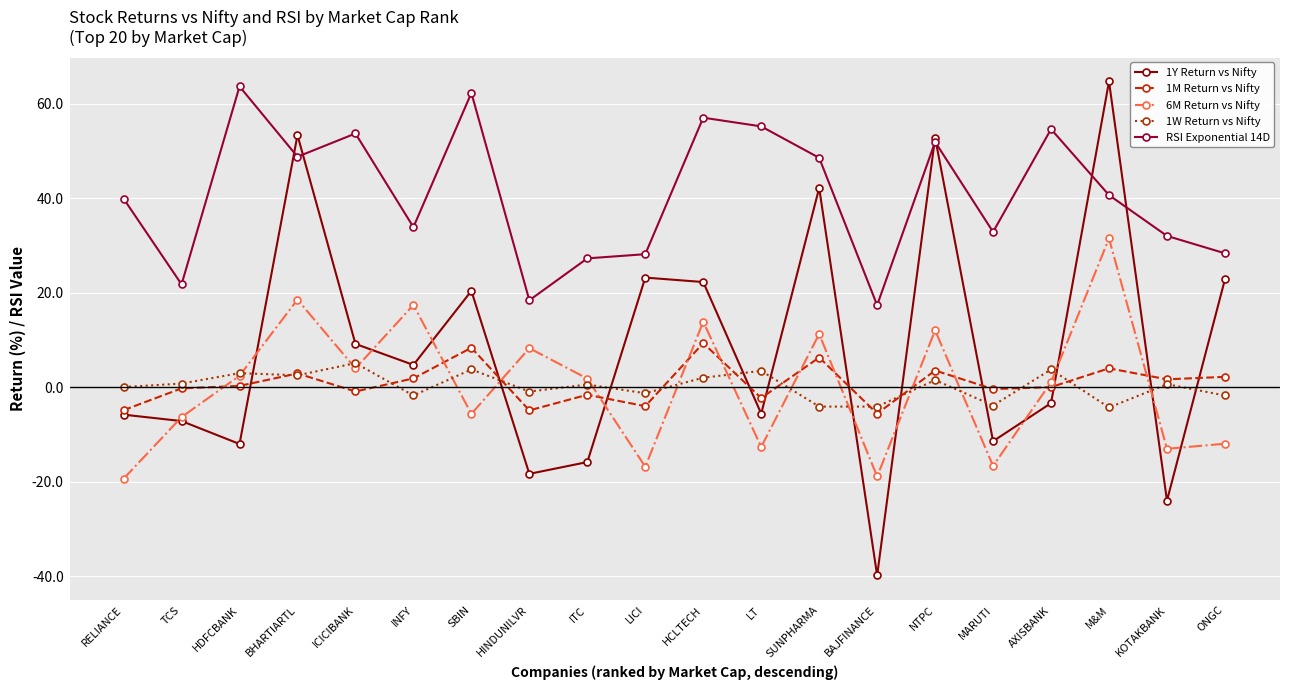

What is the difference between the maximum and minimum values in the 1Y Return vs Nifty series?

104.6